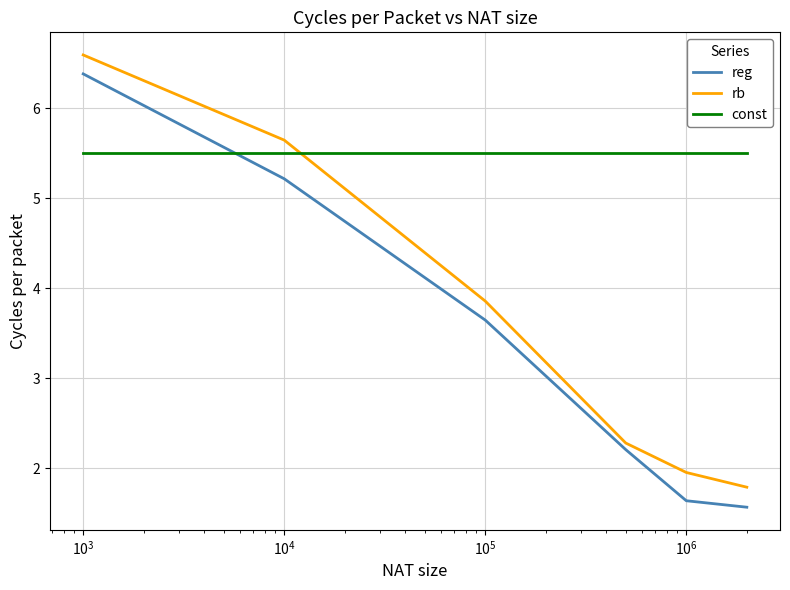

Which series has the largest range (max minus min)?

reg